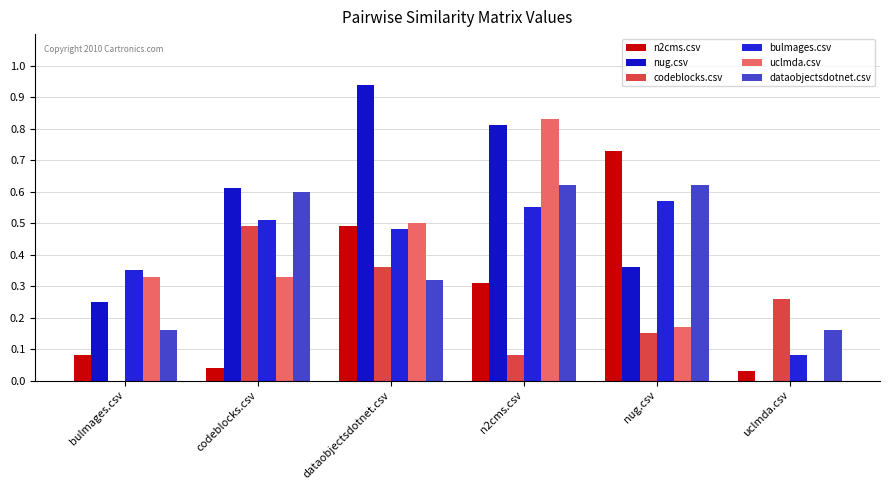

Reading left to right, what are all the values shown in this chart?

n2cms.csv: 0.1	0.0	0.5	0.3	0.7	0.0
nug.csv: 0.2	0.6	0.9	0.8	0.4	0.0
codeblocks.csv: 0.0	0.5	0.4	0.1	0.1	0.3
bulmages.csv: 0.3	0.5	0.5	0.6	0.6	0.1
uclmda.csv: 0.3	0.3	0.5	0.8	0.2	0.0
dataobjectsdotnet.csv: 0.2	0.6	0.3	0.6	0.6	0.2